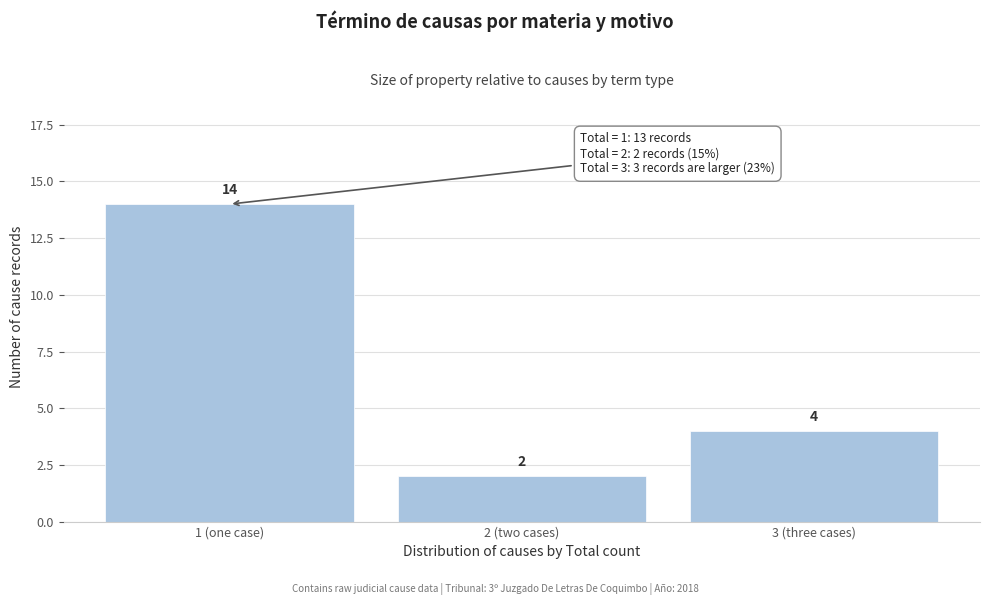

Reading left to right, extract all data points from this chart.

1 (one case)=14	2 (two cases)=2	3 (three cases)=4